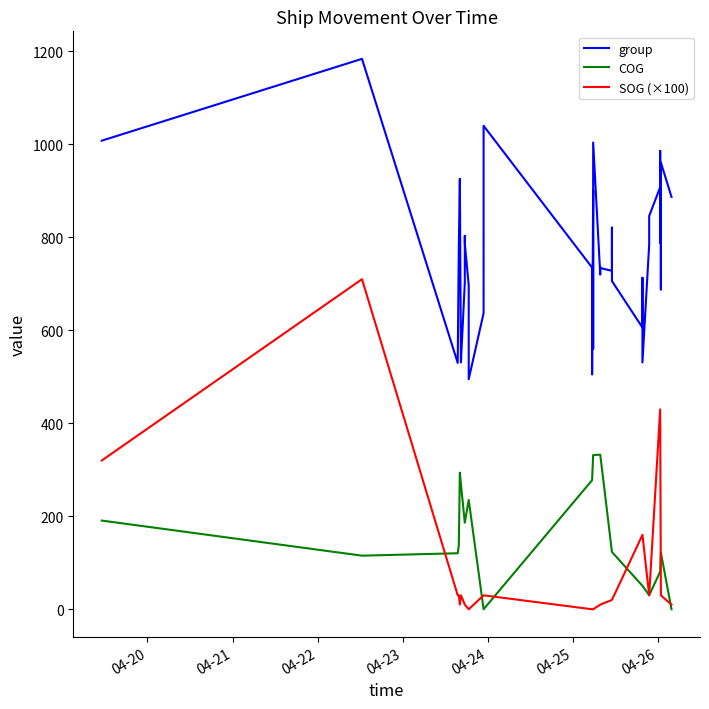

What is the sum of all SOG (×100) values?

3300.0